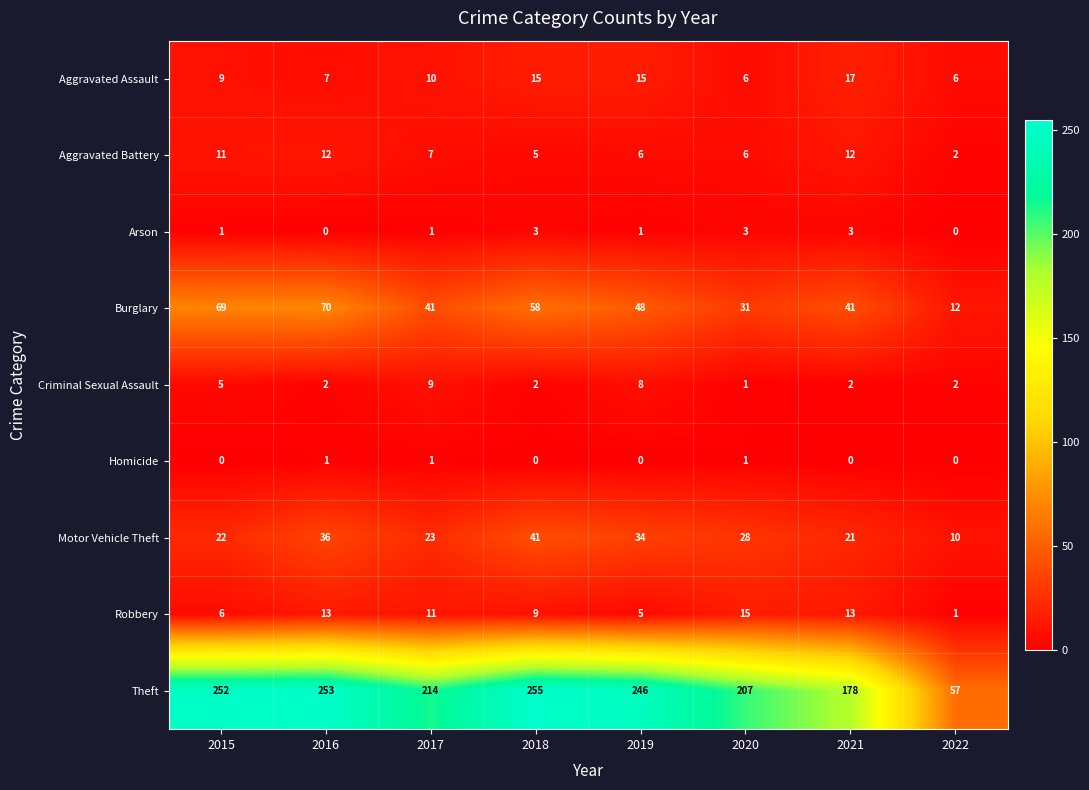

What is the total value across all series at 2017?

317